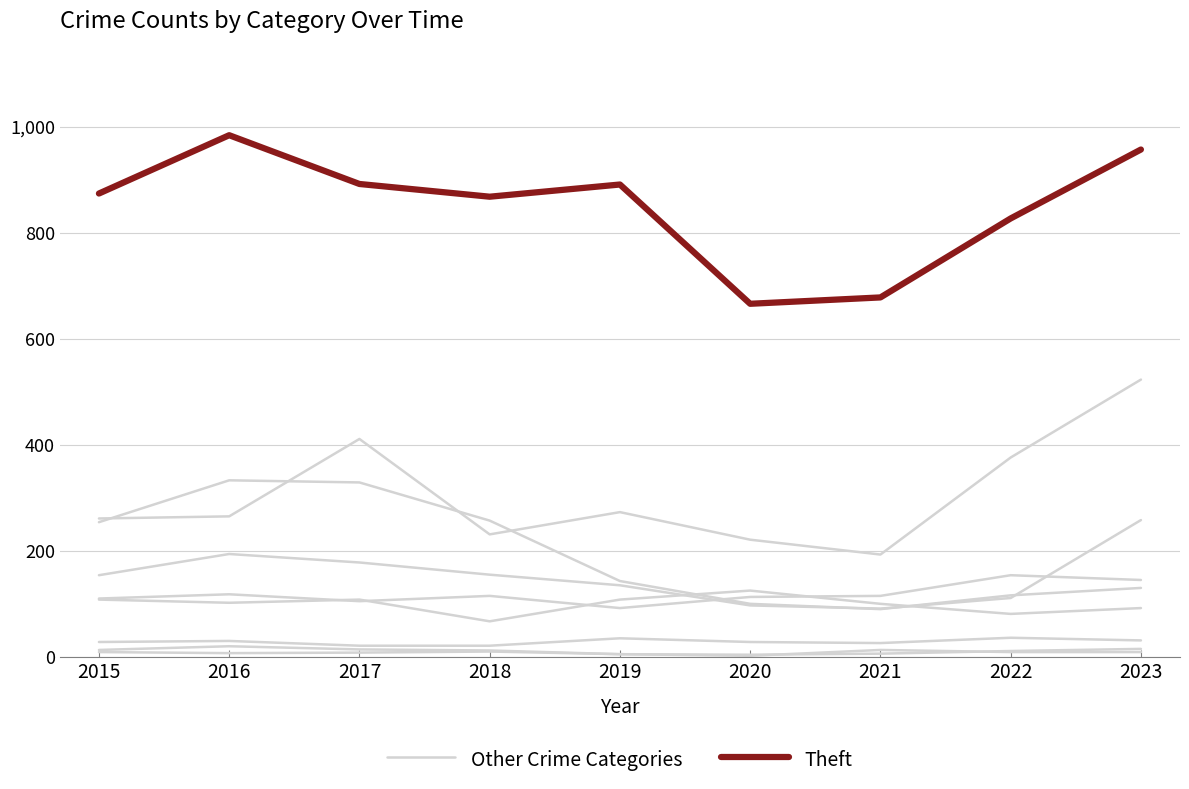

What is the sum of all Theft values?

7637